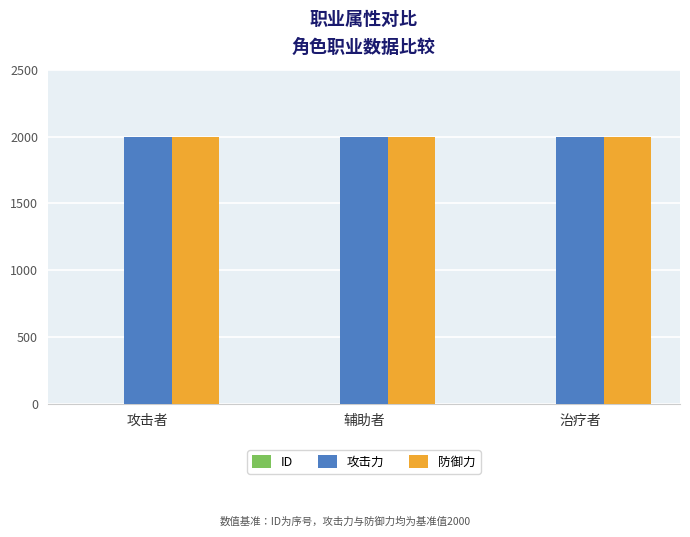

What is the greatest value displayed?

2000